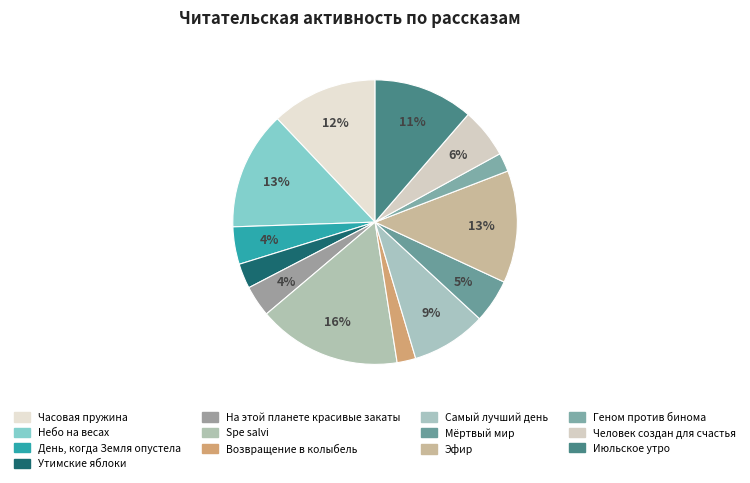

Is there a majority slice in this chart?

No